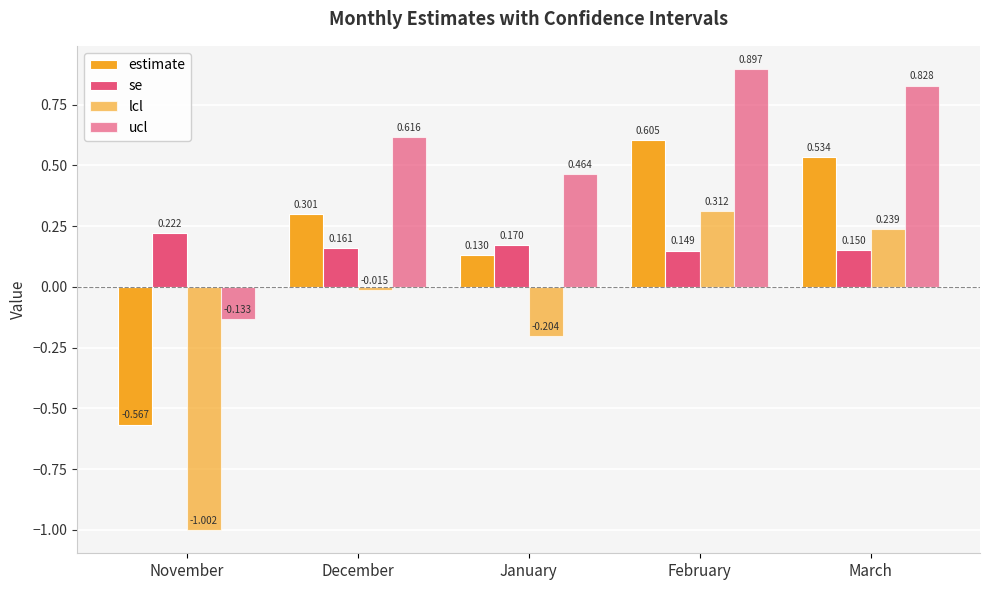

Rank the series by their maximum value, from lowest to highest.

se, lcl, estimate, ucl